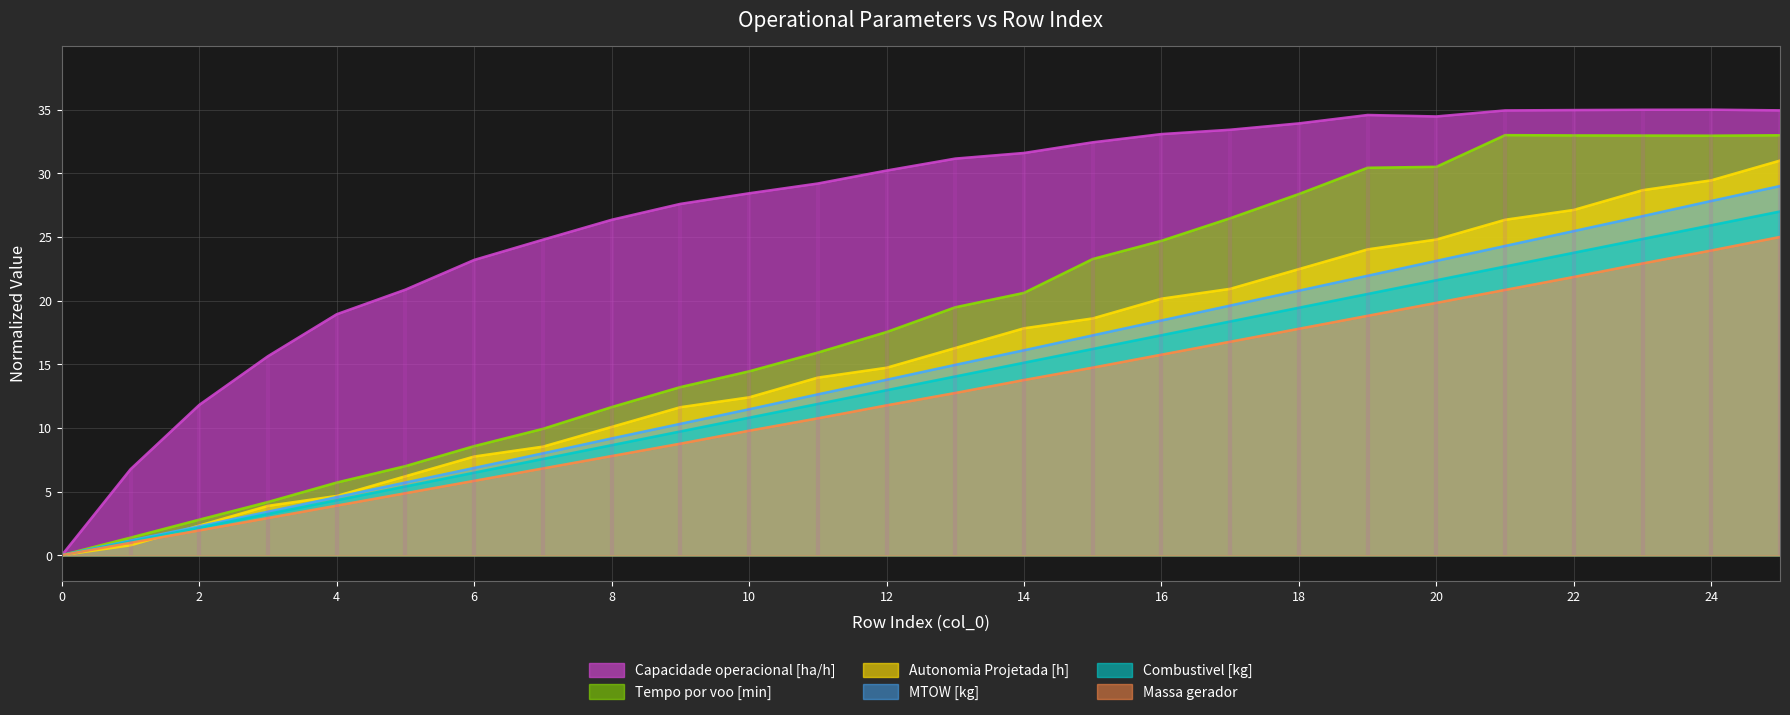

At 1, list the series in order from smallest to largest.

Autonomia Projetada [h], Massa gerador, Combustivel [kg], MTOW [kg], Tempo por voo [min], Capacidade operacional [ha/h]